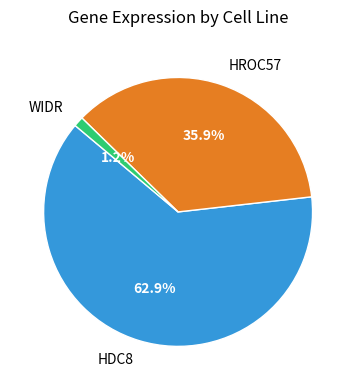

Combined, do HDC8 and WIDR account for over 50%?

Yes